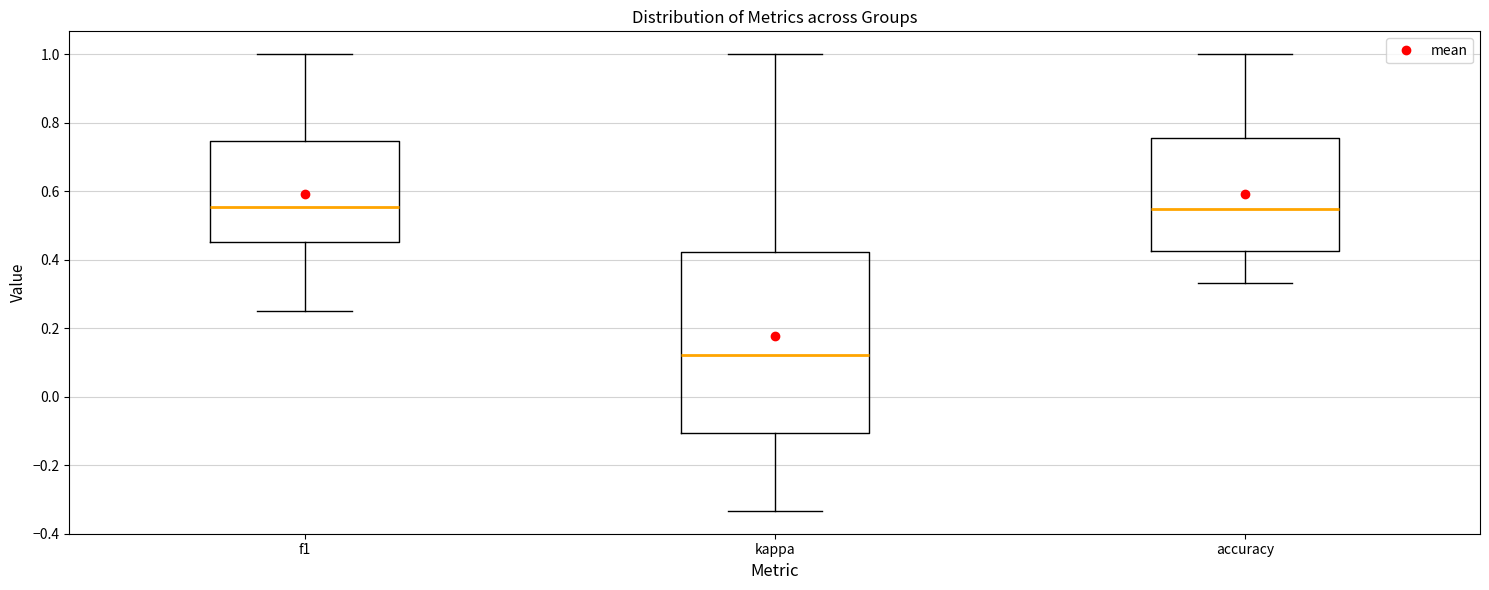

Reading left to right, read every box against the y-axis: the position of its median line, the range the box covers, and the ends of its whiskers. The values are not printed on the chart, so give them approximately, as read against the axis.

f1: median 0.56, box 0.46 to 0.74, whiskers 0.26 to 1.00
kappa: median 0.12, box -0.10 to 0.42, whiskers -0.34 to 1.00
accuracy: median 0.54, box 0.42 to 0.76, whiskers 0.34 to 1.00